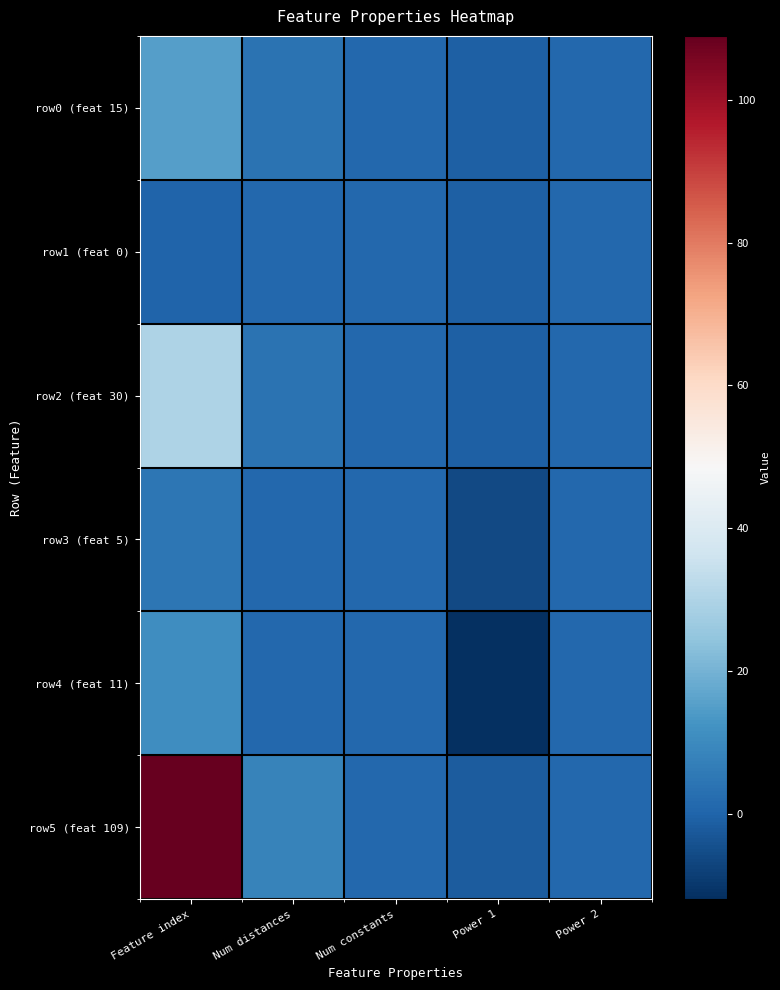

Reading left to right, list all the values displayed in this chart.

row0 (feat 15): Feature index=15	Num distances=4	Num constants=1	Power 1=-1	Power 2=1
row1 (feat 0): Feature index=0	Num distances=1	Num constants=1	Power 1=-1	Power 2=1
row2 (feat 30): Feature index=30	Num distances=4	Num constants=1	Power 1=-1	Power 2=1
row3 (feat 5): Feature index=5	Num distances=1	Num constants=1	Power 1=-6	Power 2=1
row4 (feat 11): Feature index=11	Num distances=1	Num constants=1	Power 1=-12	Power 2=1
row5 (feat 109): Feature index=109	Num distances=8	Num constants=1	Power 1=-2	Power 2=1